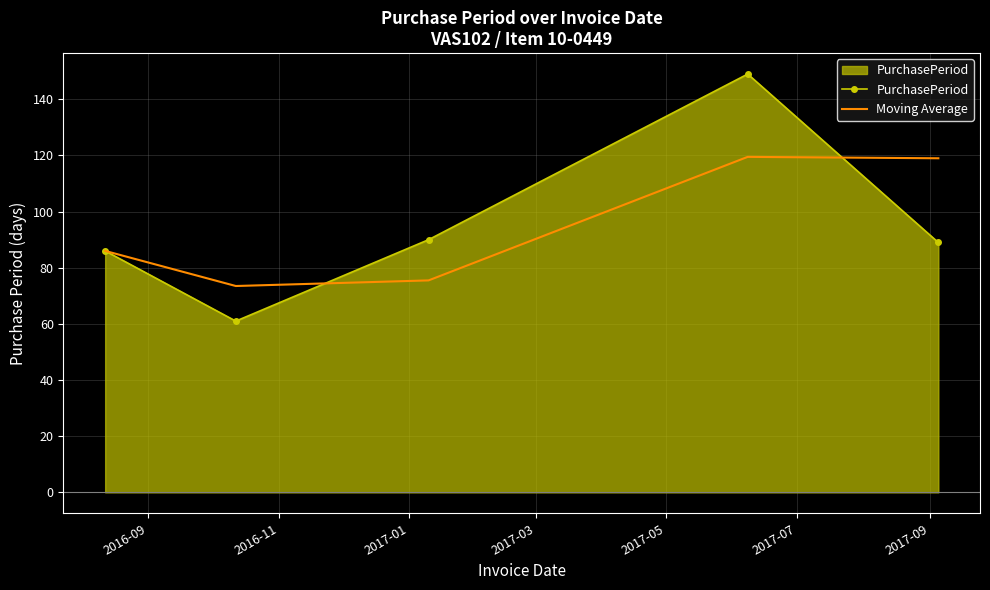

What is the greatest value displayed?

149.0